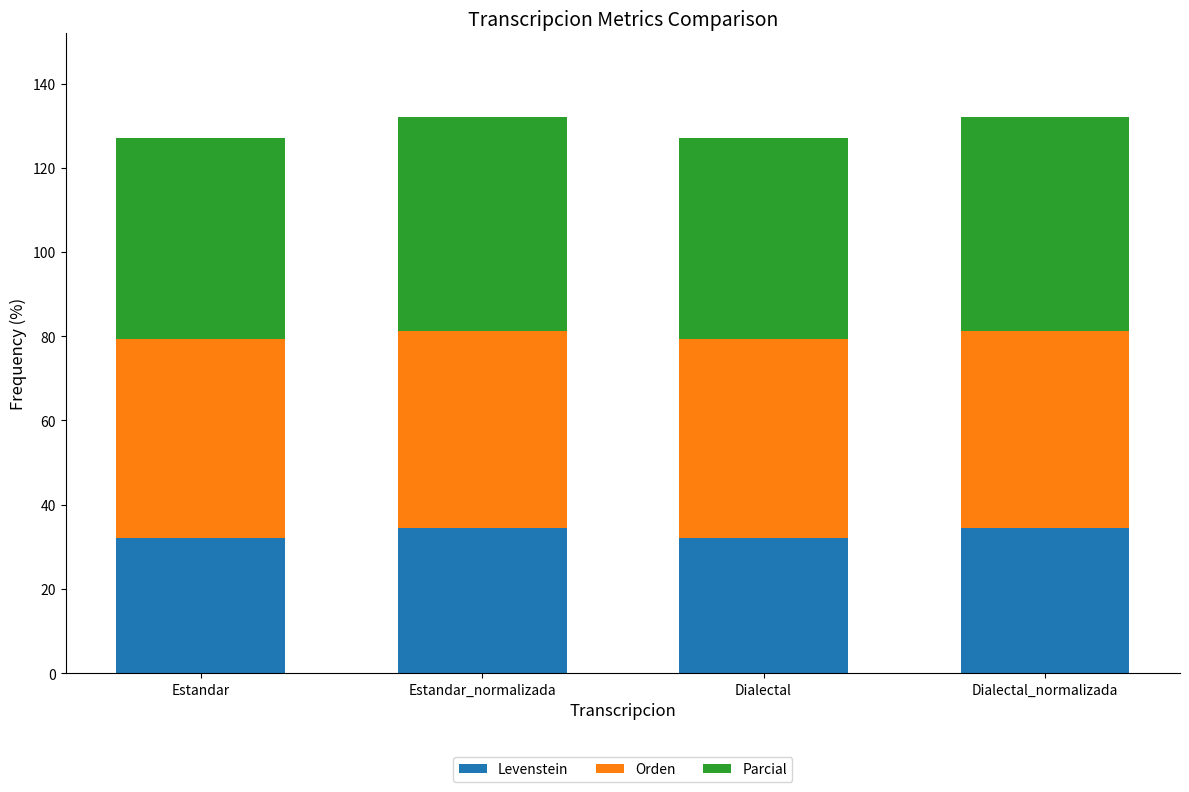

Reading left to right, list the values for the Levenstein series.

32.1	34.5	32.1	34.5